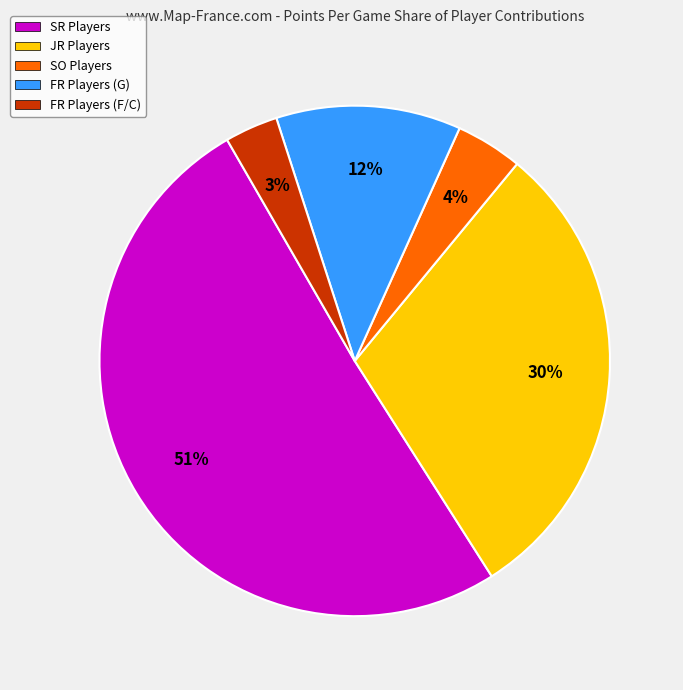

Count the number of slices in the pie.

5